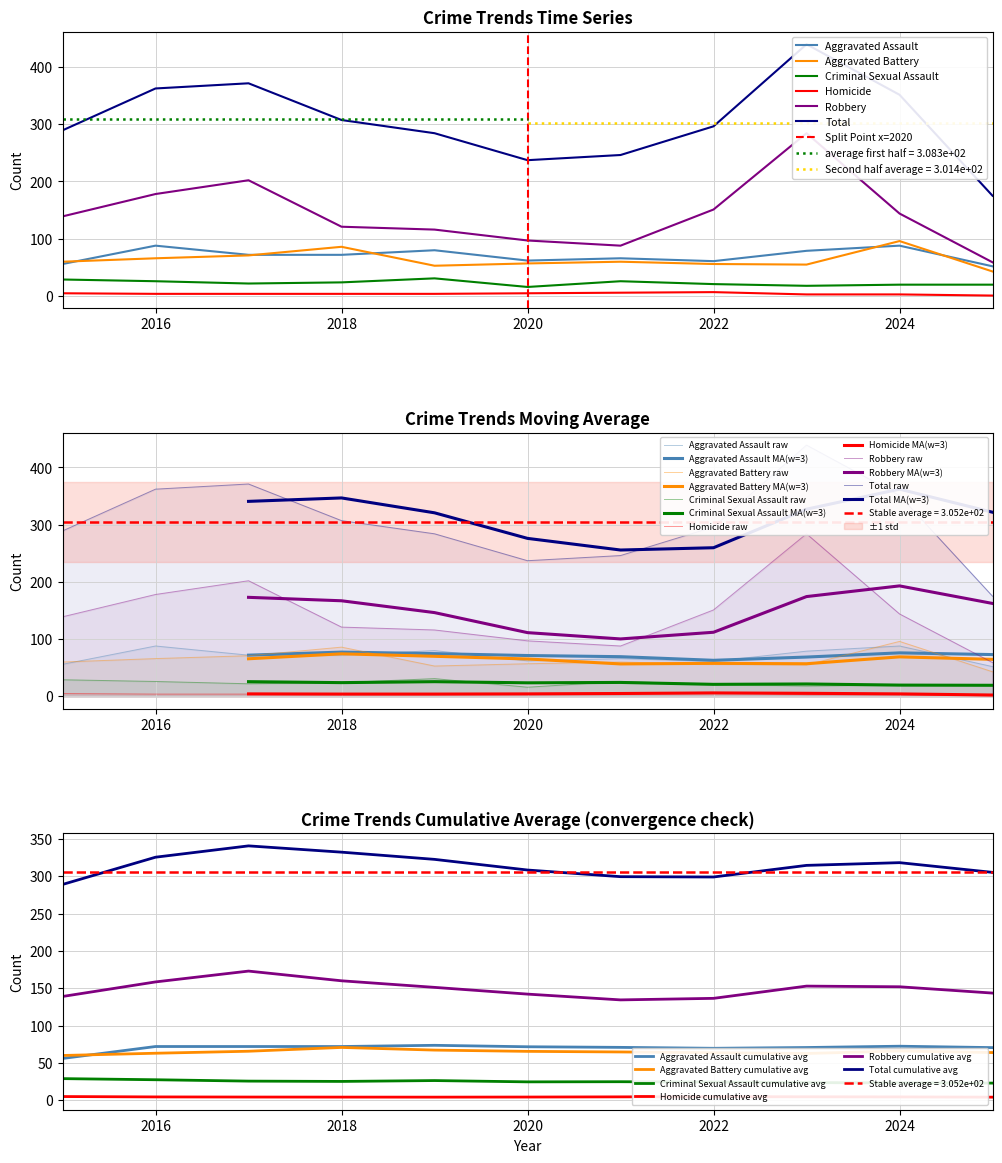

What is the difference between the second highest and second lowest values in the Robbery series?

114